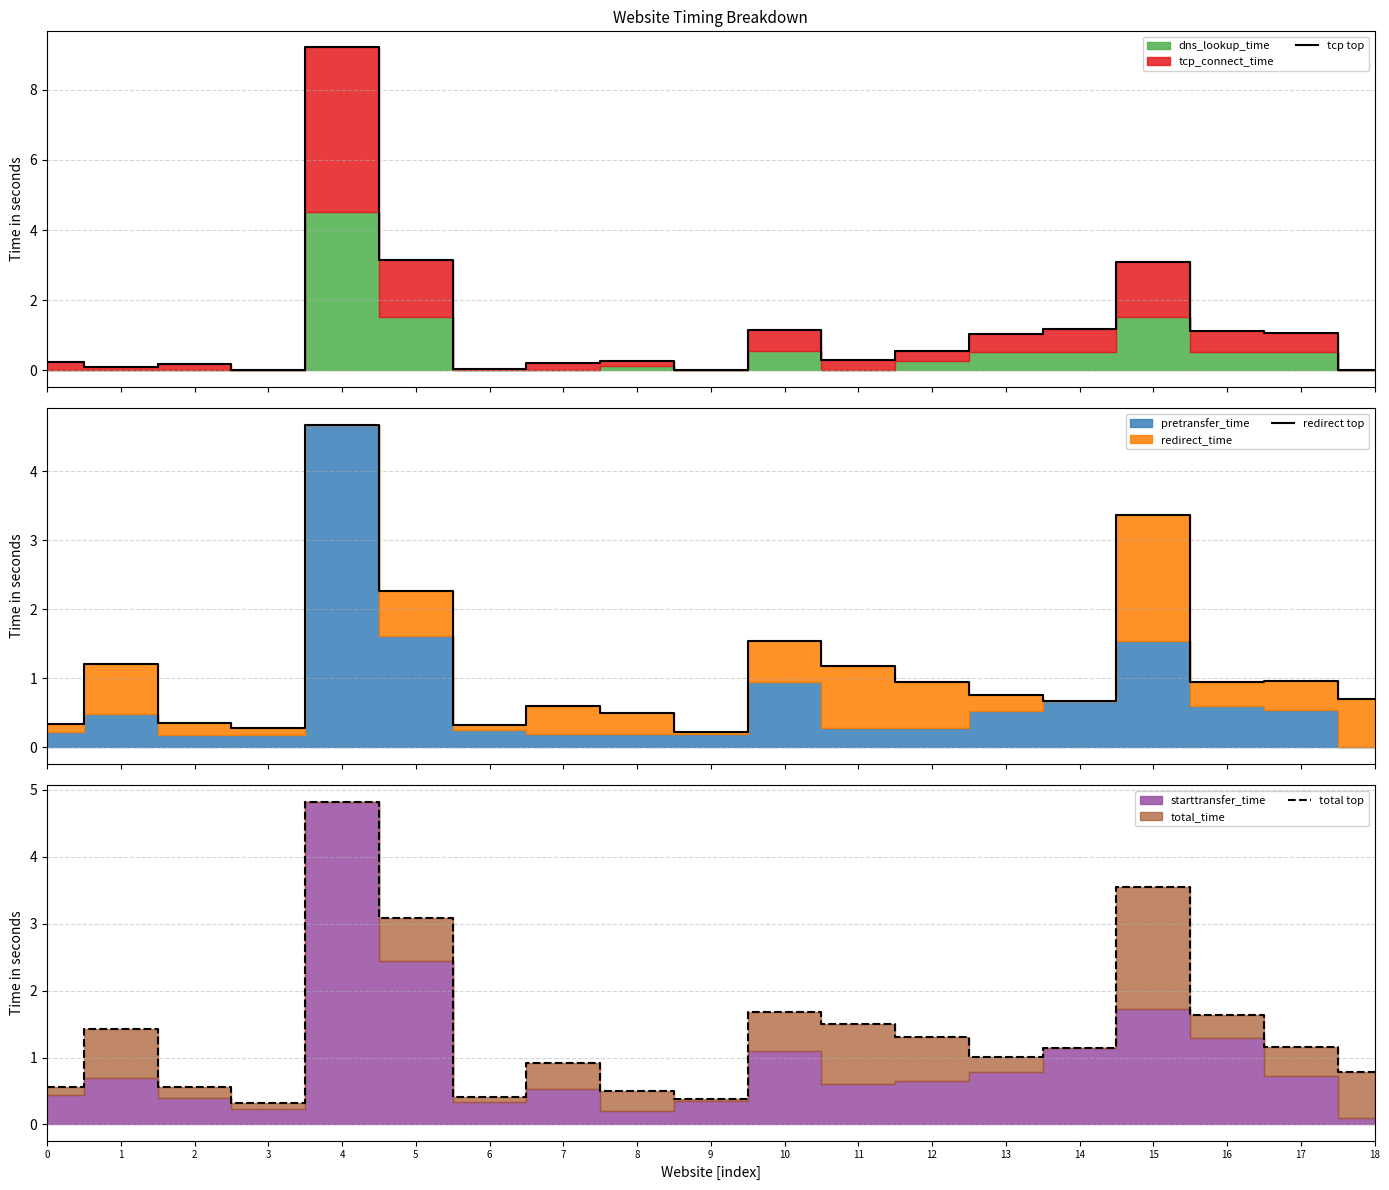

The total top series shows 1.4 at 1. True or false?

True